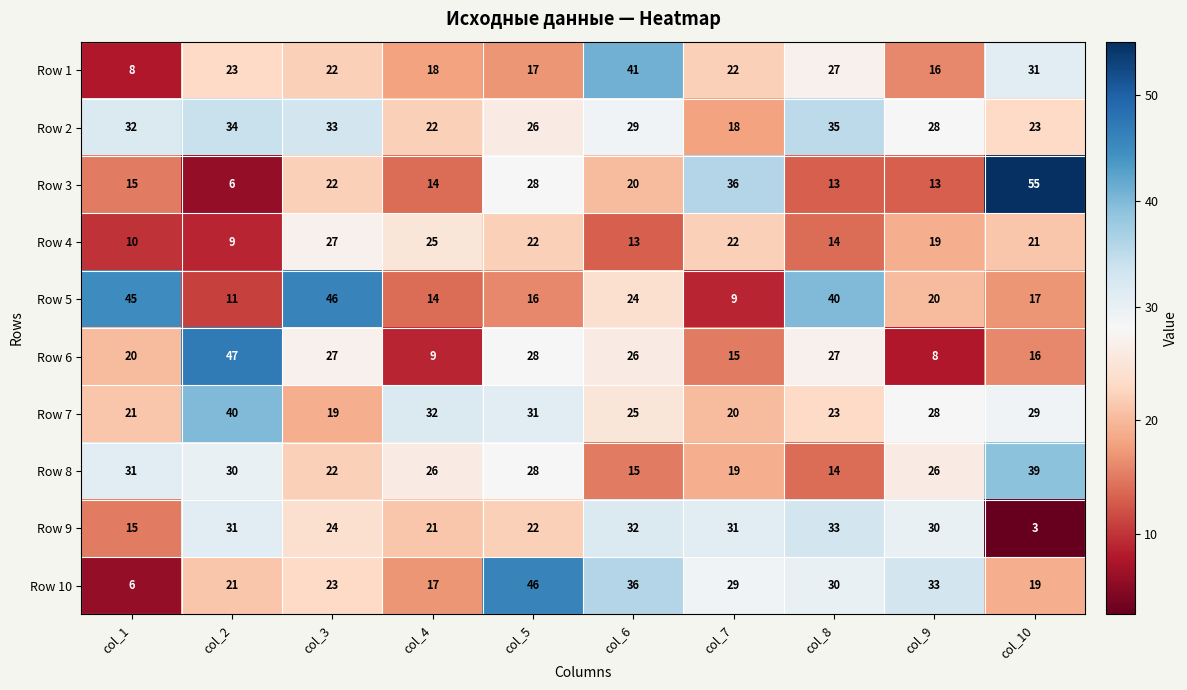

What is the sum of all Row 6 values?

223